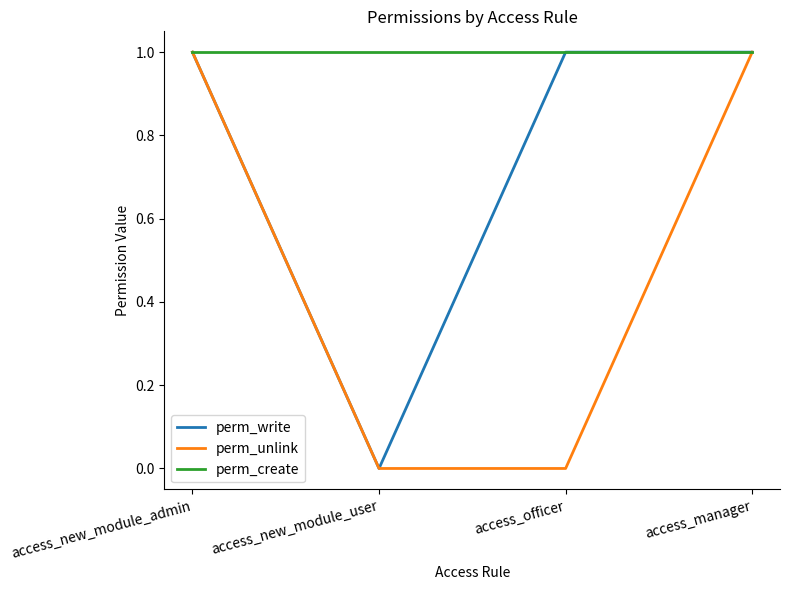

Reading right to left, list all the values displayed in this chart.

perm_write: access_manager=1	access_officer=1	access_new_module_user=0	access_new_module_admin=1
perm_unlink: access_manager=1	access_officer=0	access_new_module_user=0	access_new_module_admin=1
perm_create: access_manager=1	access_officer=1	access_new_module_user=1	access_new_module_admin=1